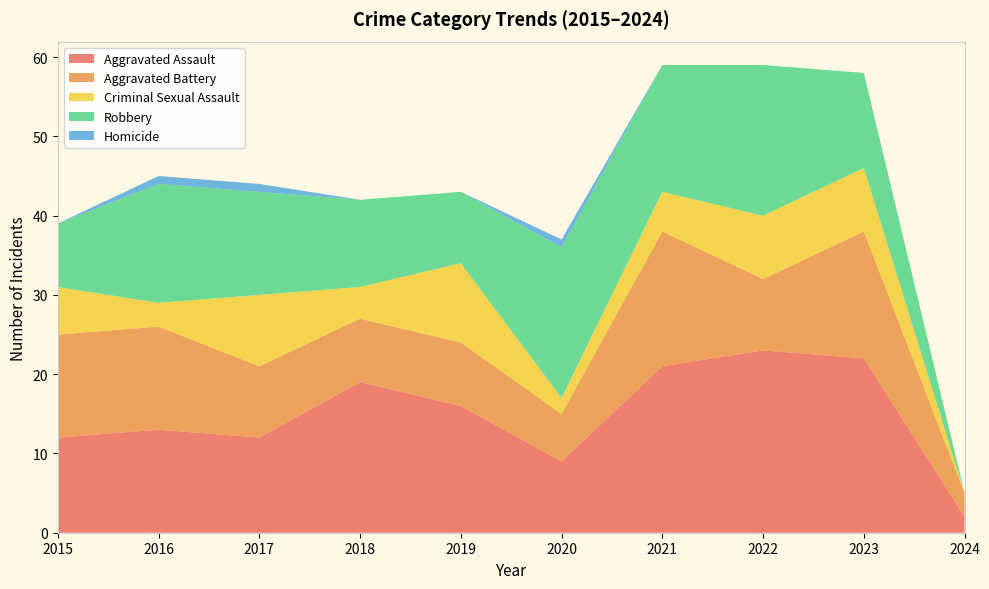

Reading left to right, what are all the values shown in this chart?

Aggravated Assault: 12	13	12	19	16	9	21	23	22	2
Aggravated Battery: 13	13	9	8	8	6	17	9	16	3
Criminal Sexual Assault: 6	3	9	4	10	2	5	8	8	0
Robbery: 8	15	13	11	9	19	16	19	12	0
Homicide: 0	1	1	0	0	1	0	0	0	0